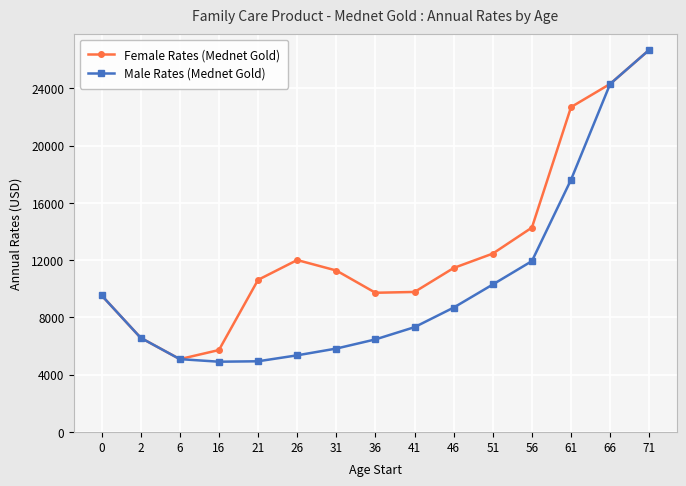

What is the value of the Female Rates (Mednet Gold) point at the 11th from the left?

12456